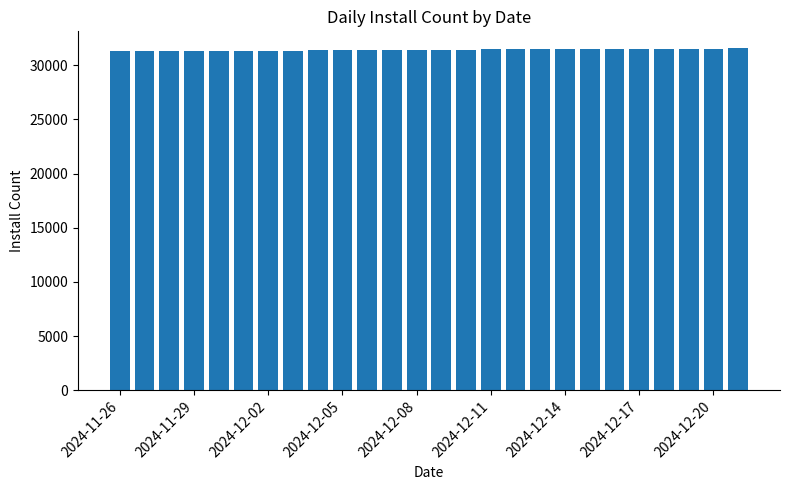

What is the sum of all values?

816680